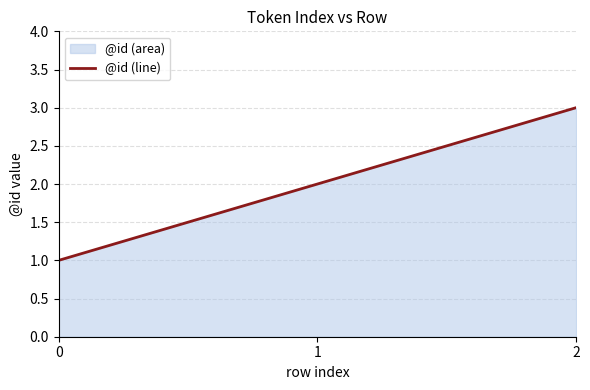

List the labels in order of value, largest first.

2, 1, 0